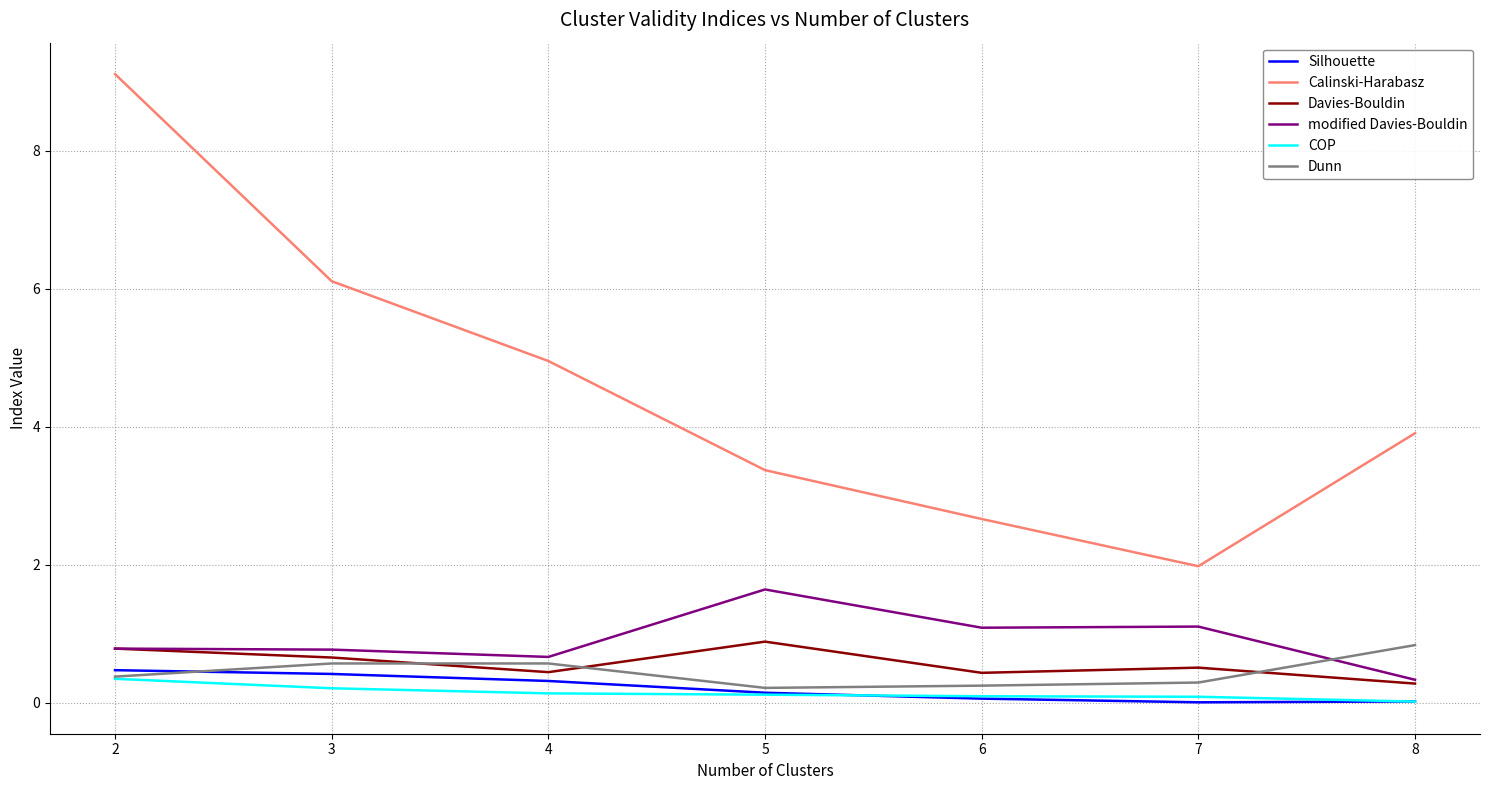

Does the chart display data point markers on the line(s)?

No